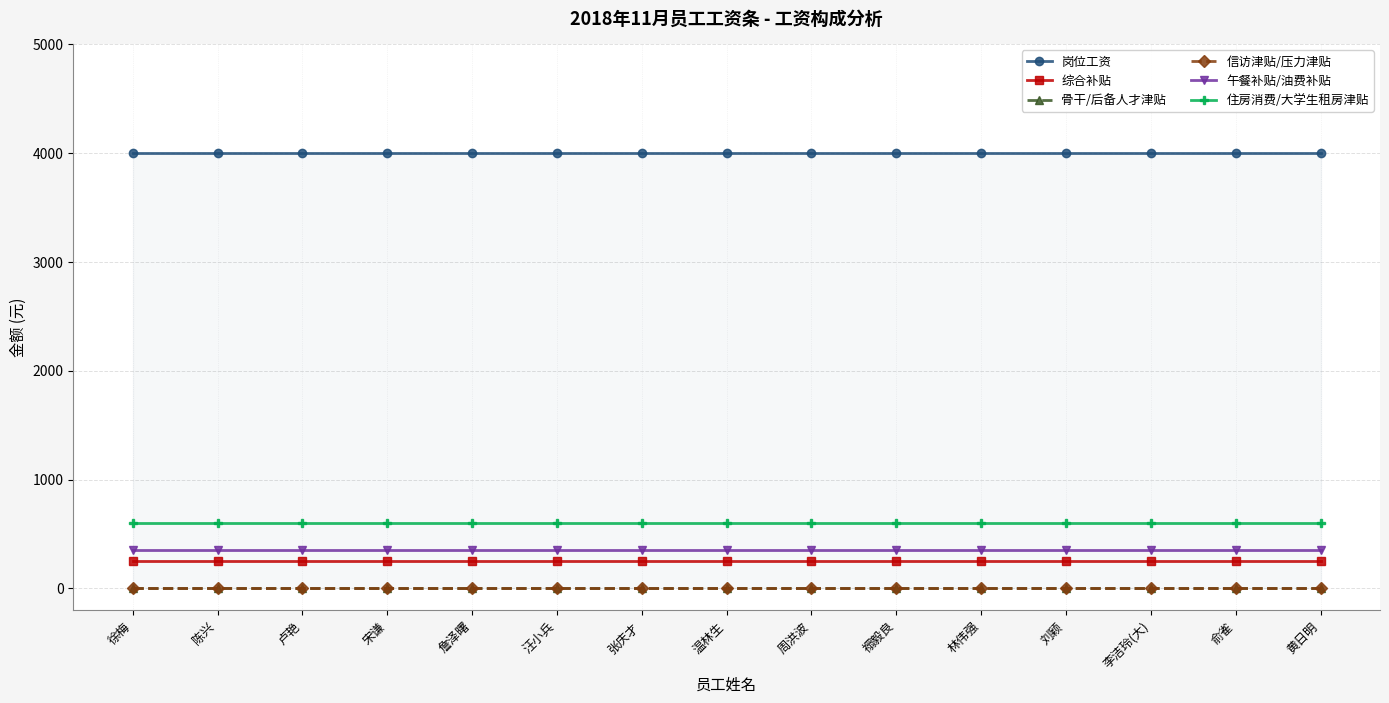

Rank the series by their maximum value, from lowest to highest.

骨干/后备人才津贴, 信访津贴/压力津贴, 综合补贴, 午餐补贴/油费补贴, 住房消费/大学生租房津贴, 岗位工资